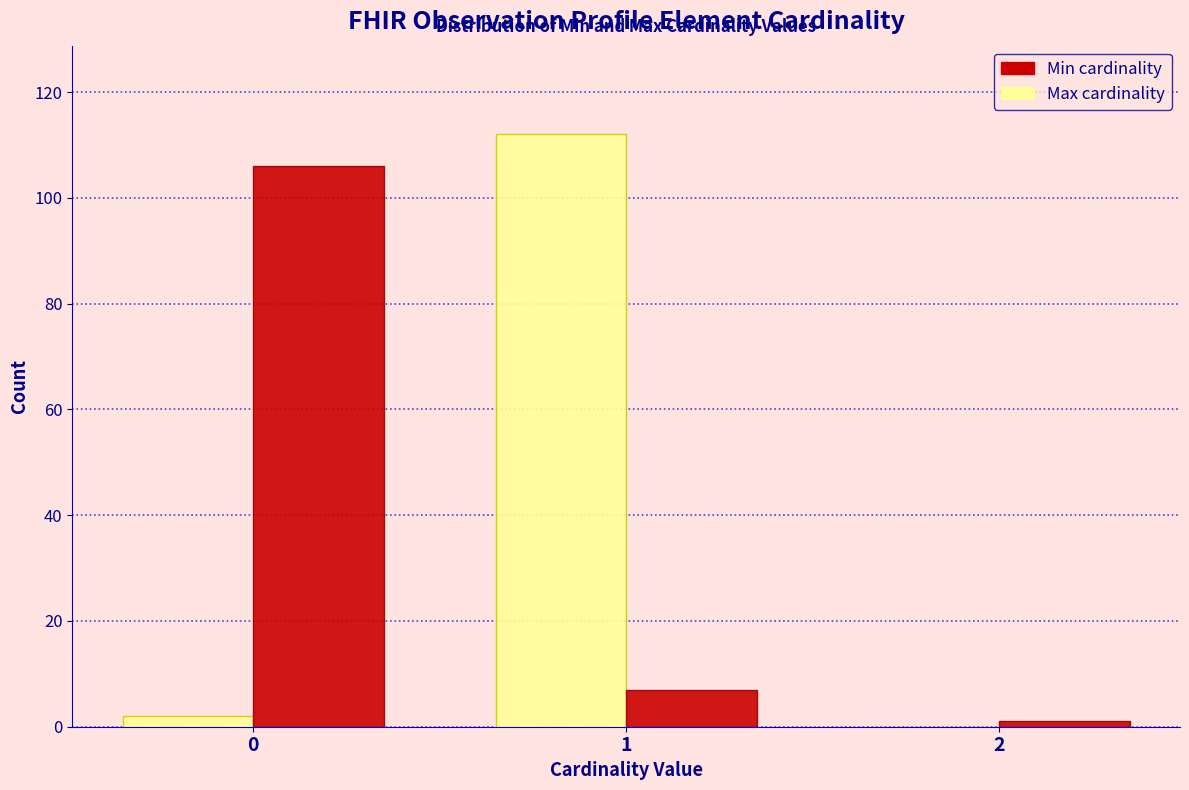

Reading left to right, what are all the values shown in this chart?

Max: 0=2	1=112	2=0
Min: 0=106	1=7	2=1